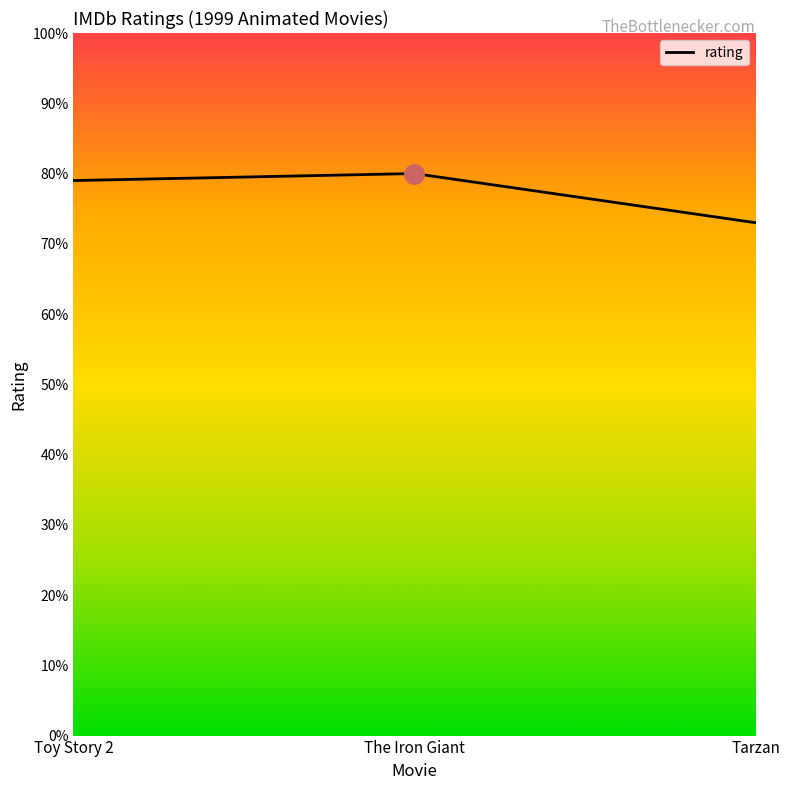

Reading left to right, transcribe all the data shown in this chart.

Toy Story 2=7.9	The Iron Giant=8.0	Tarzan=7.3